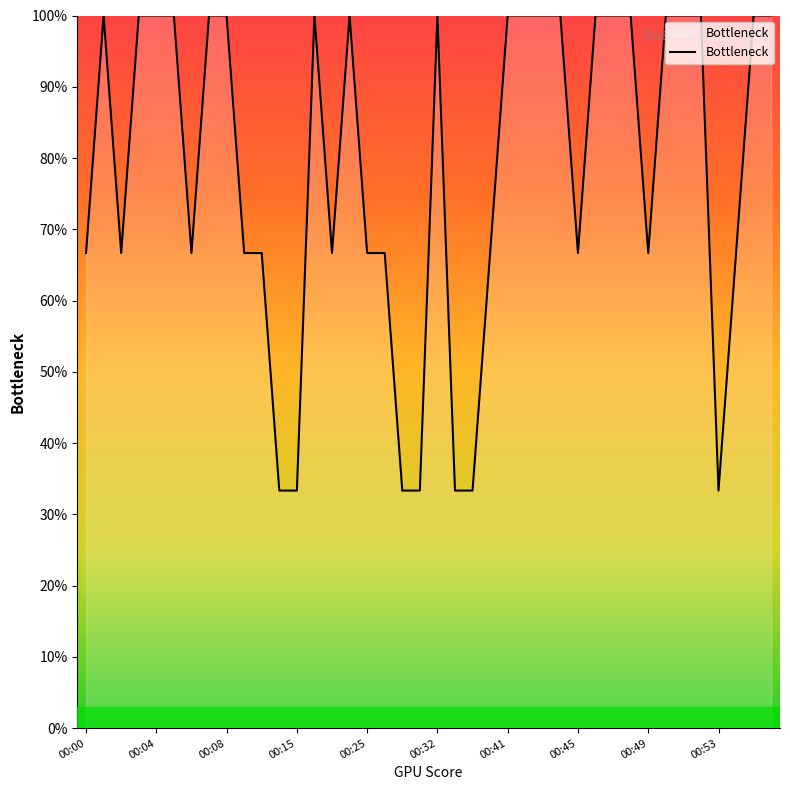

Reading right to left, list all the values displayed in this chart.

100.0	100.0	66.7	33.3	100.0	100.0	100.0	66.7	100.0	100.0	100.0	66.7	100.0	100.0	100.0	100.0	66.7	33.3	33.3	100.0	33.3	33.3	66.7	66.7	100.0	66.7	100.0	33.3	33.3	66.7	66.7	100.0	100.0	66.7	100.0	100.0	100.0	66.7	100.0	66.7